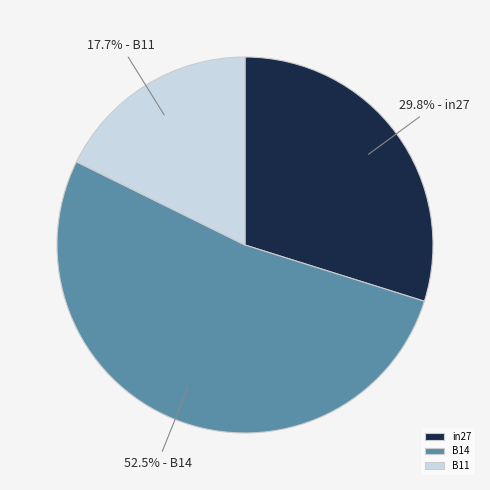

What is the largest slice in the pie chart?

B14